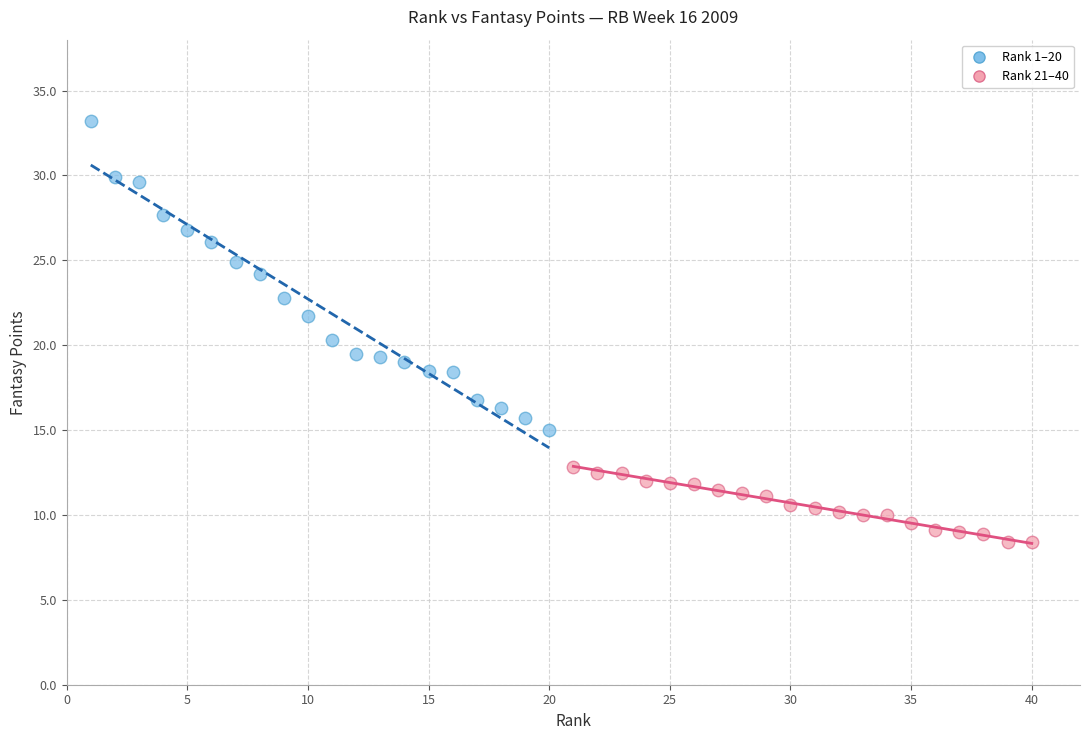

Which series contains the lowest Y value?

Rank 21–40